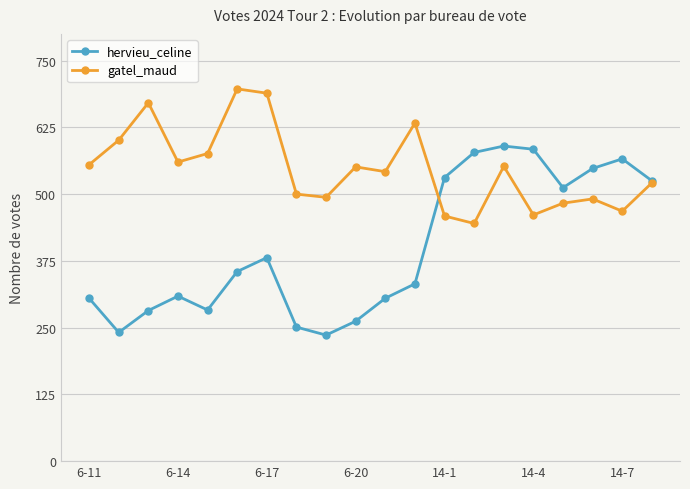

At how many categories does at least one series exceed 291?

20